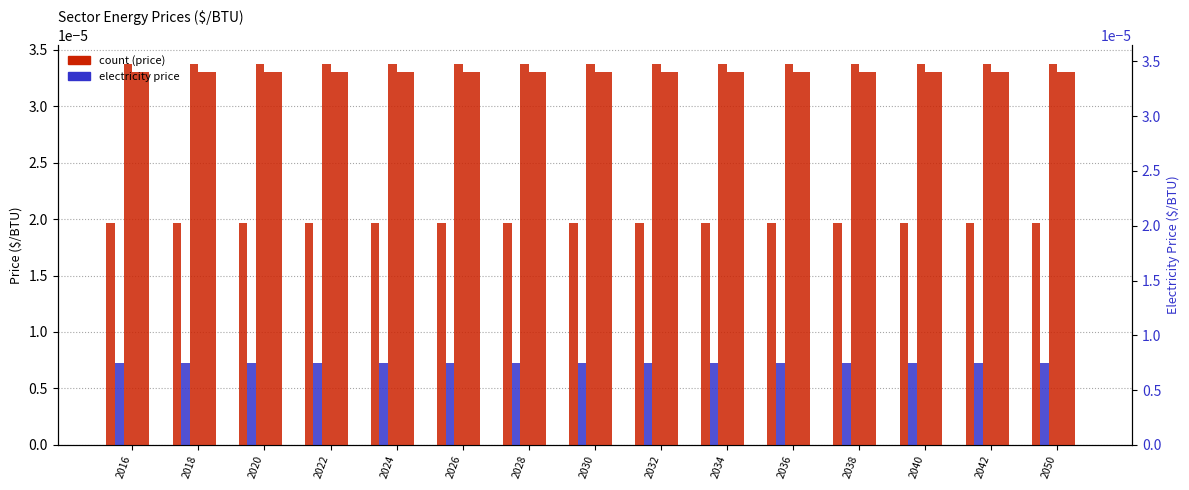

How many groups of bars are there?

15